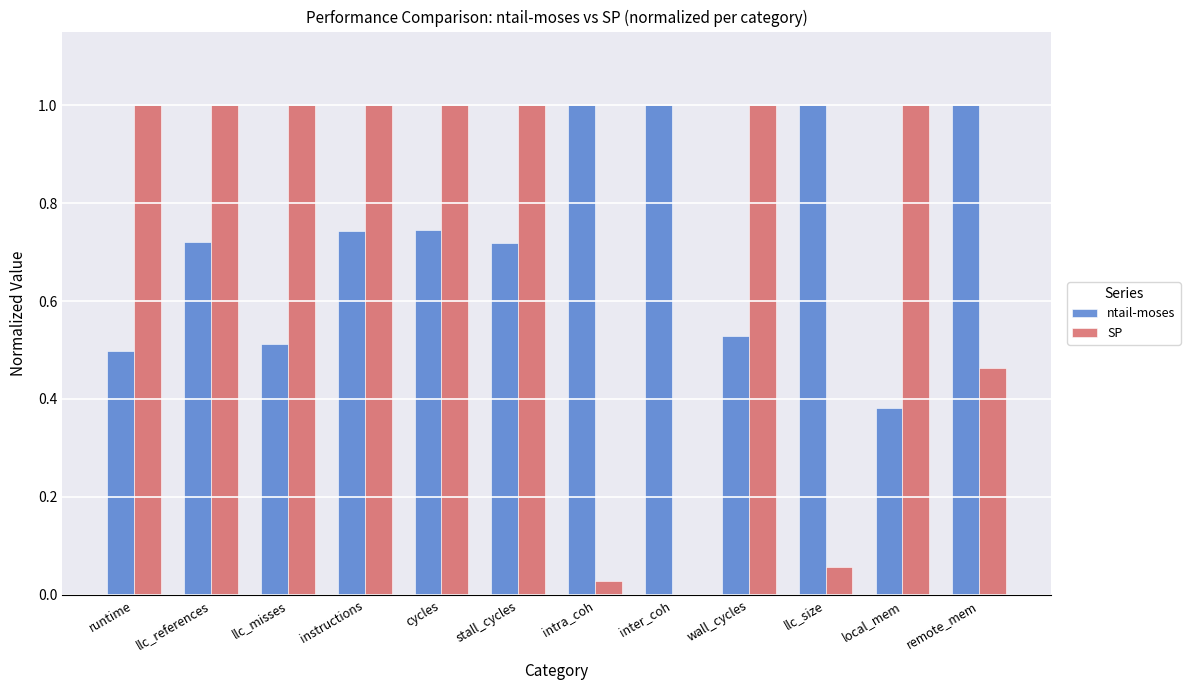

The value of ntail-moses at cycles is 1.3. True or false?

False